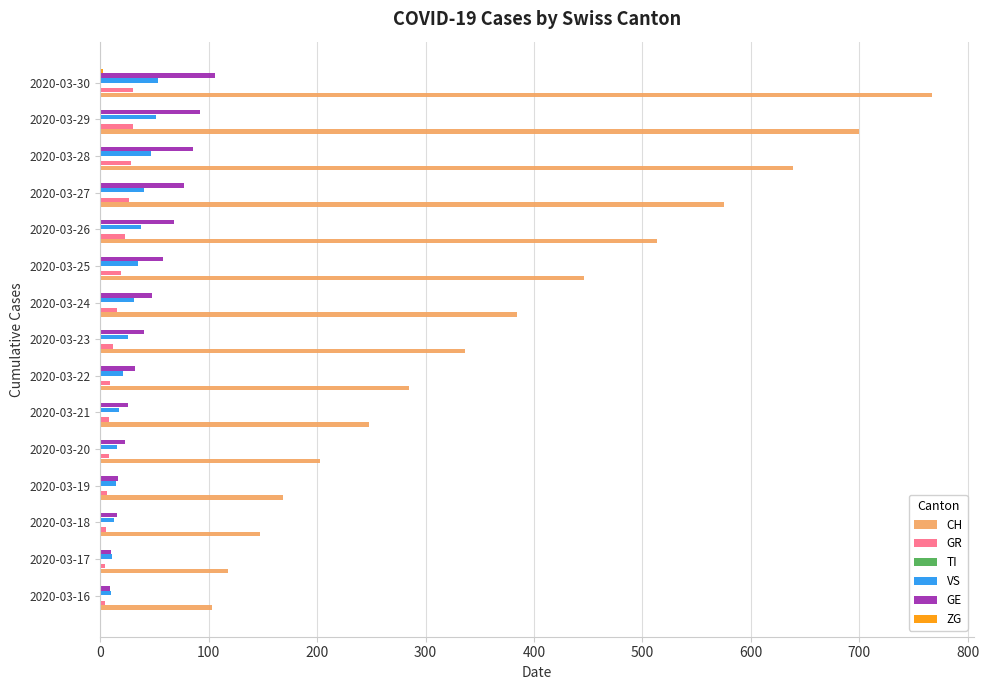

What is the maximum value for GE?

106